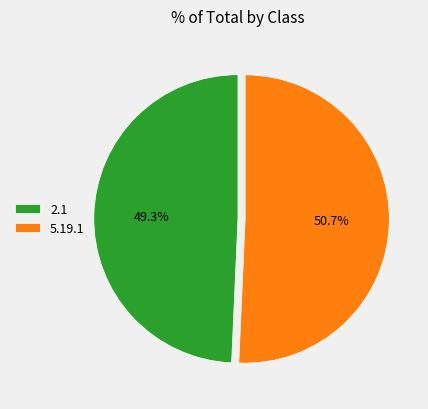

Which has a higher value, 5.19.1 or 2.1?

5.19.1